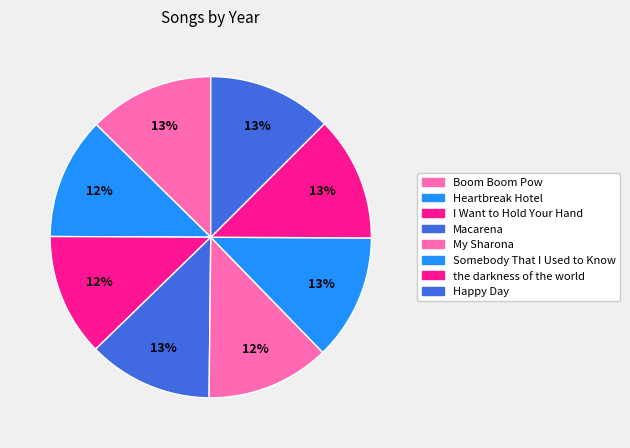

What is the smallest slice in the pie chart?

Heartbreak Hotel